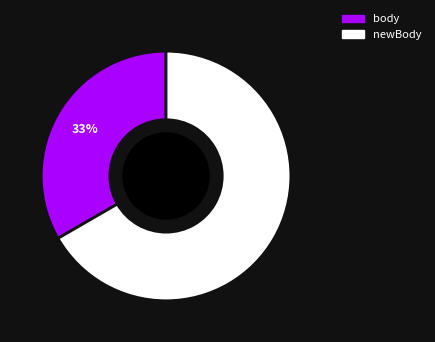

Which category has the biggest portion of the pie?

newBody